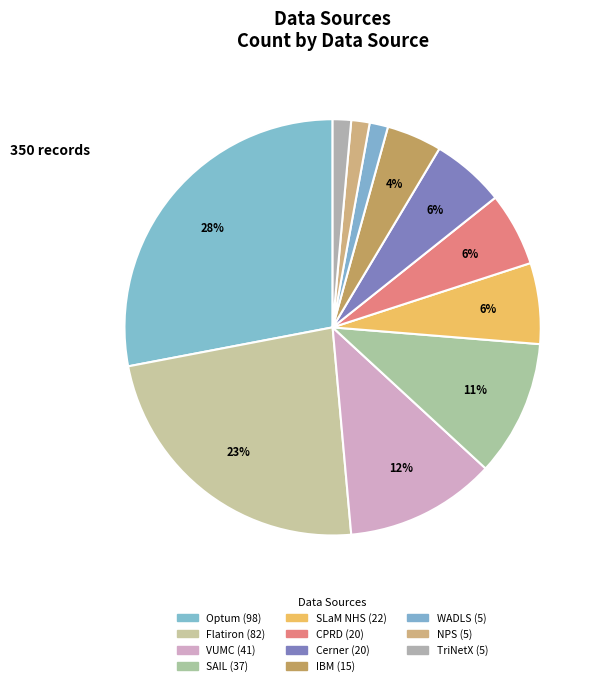

Count the number of slices in the pie.

11